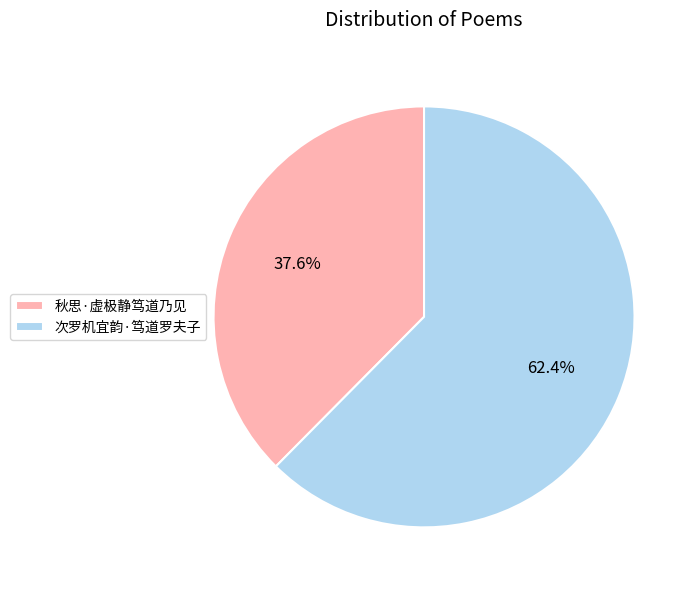

To the nearest percent, what portion does 秋思·虚极静笃道乃见 represent?

38%